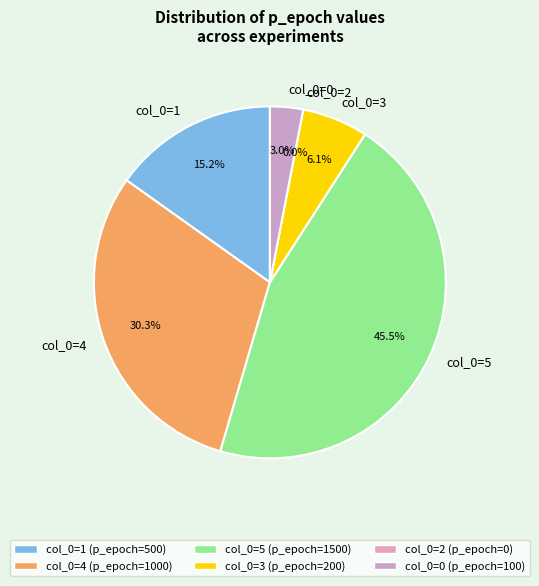

To the nearest percent, what is the difference between the largest and smallest slice percentages?

45%